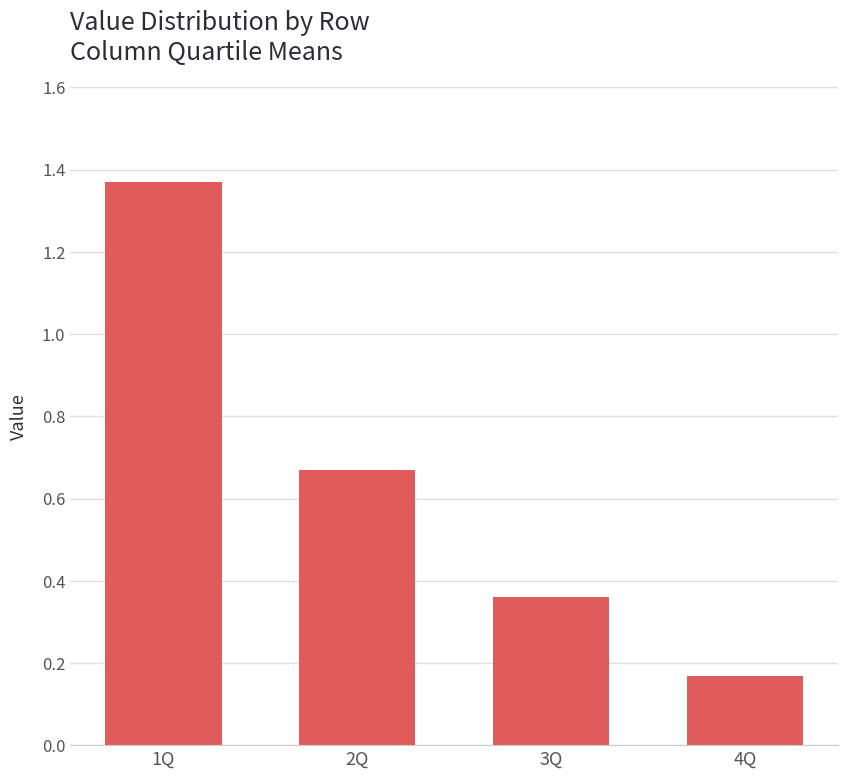

What is the sum of all values?

2.6